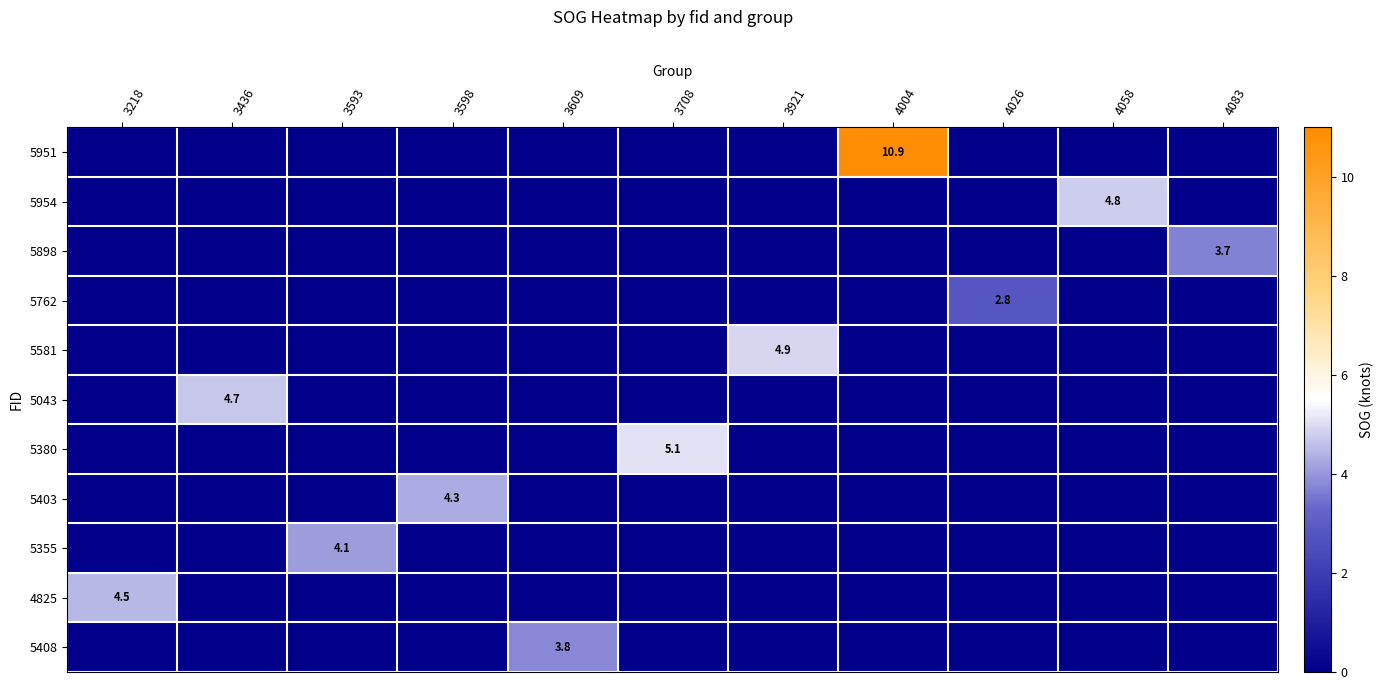

Is it true that 5403 equals 4.3 at 3598?

True